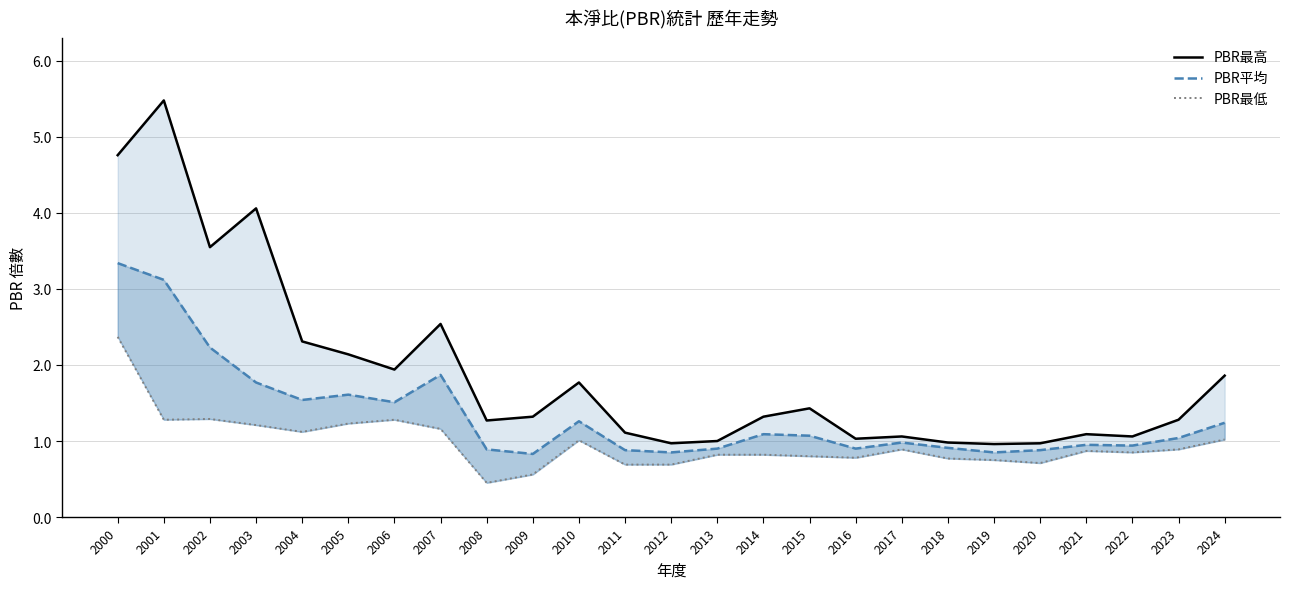

Which category has the highest value in the PBR最低 series?

2000